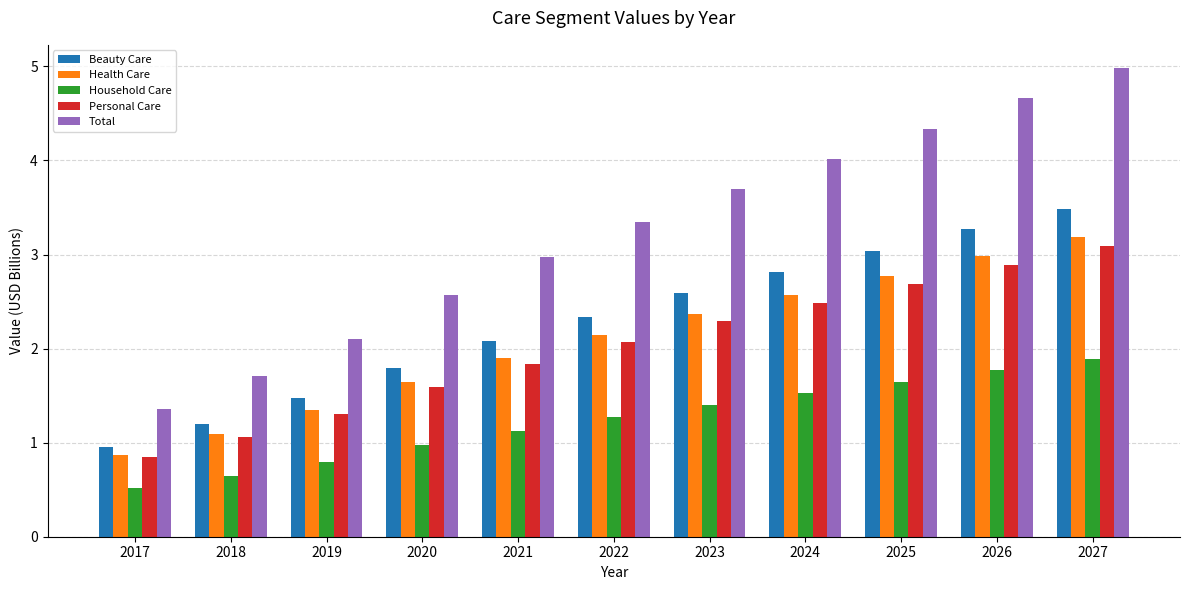

How many bars are there in total?

55